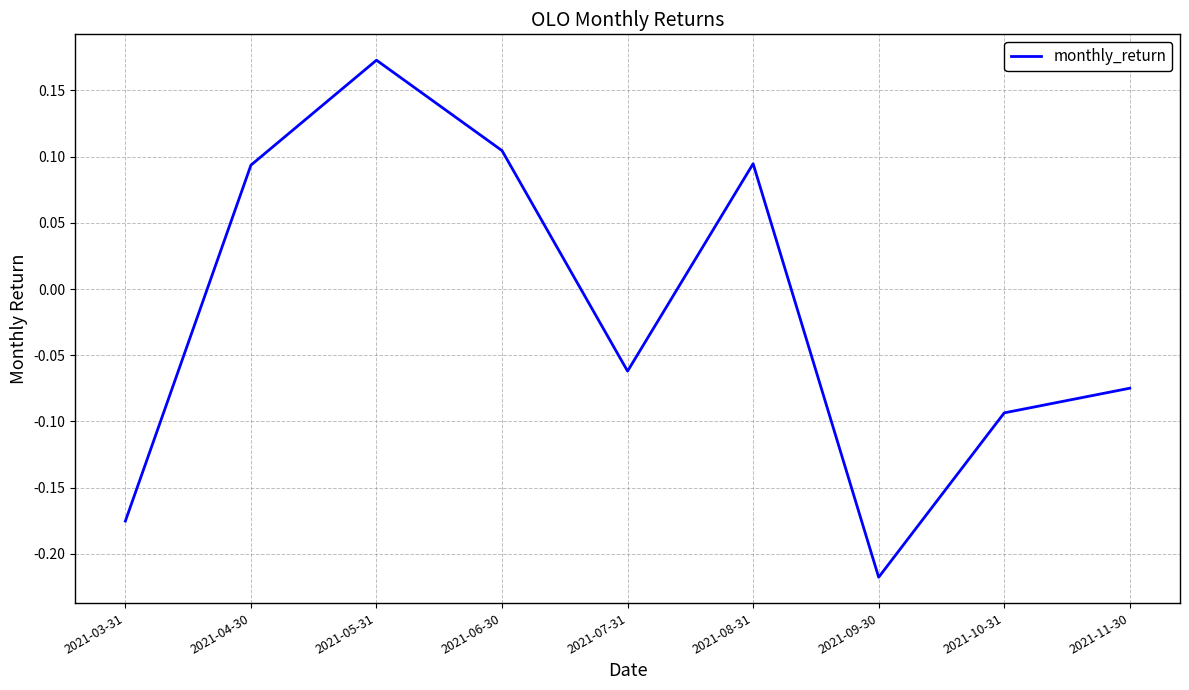

How many lines are shown in the chart?

1